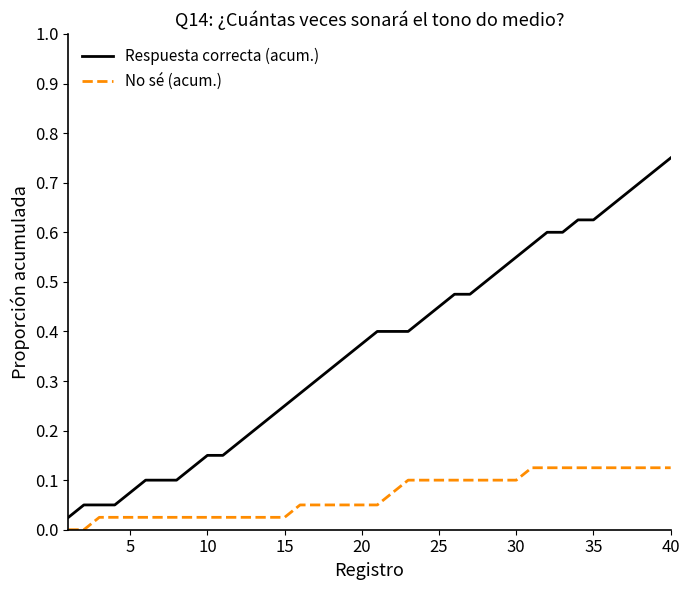

True or false: No sé (acum.) and Respuesta correcta (acum.) intersect in this chart.

False